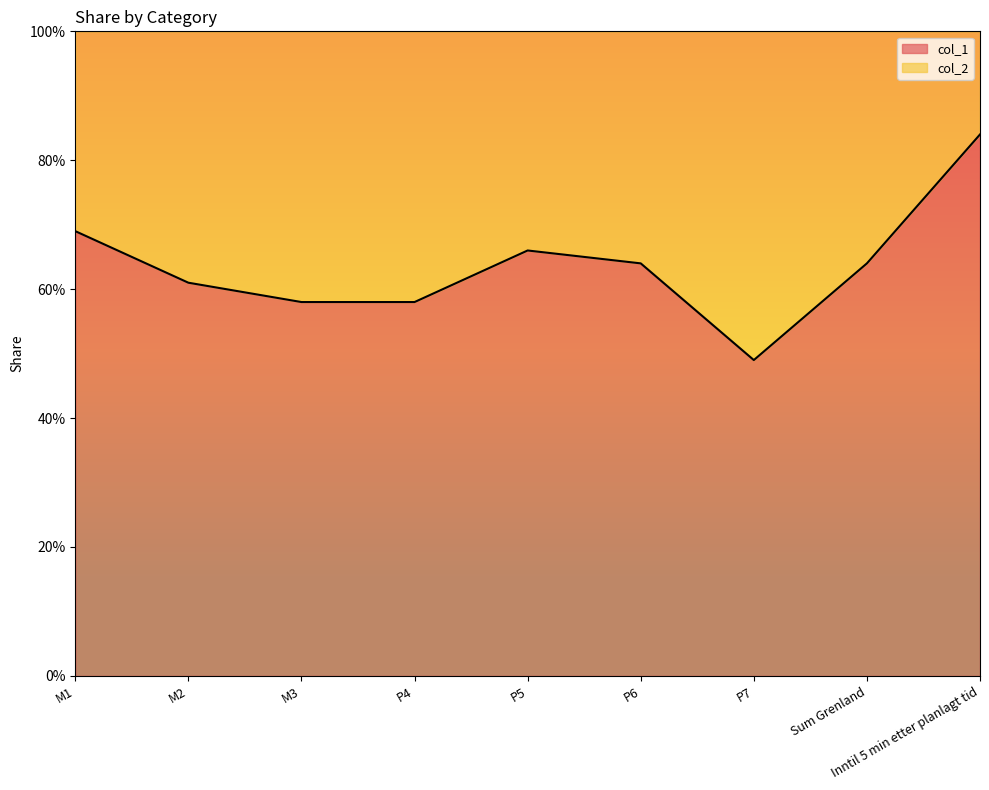

How many interior local peaks (higher than both neighbors) does the data have?

1